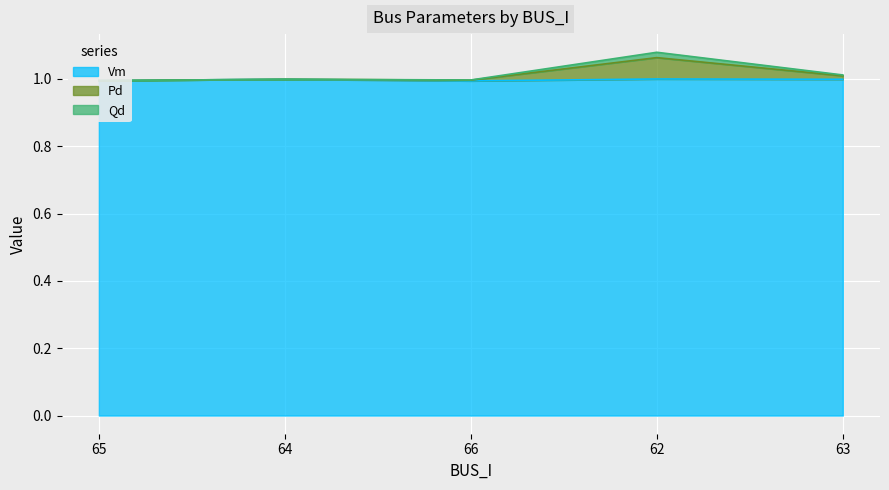

In Vm, how many points are lower than both neighbors (excluding endpoints)?

1